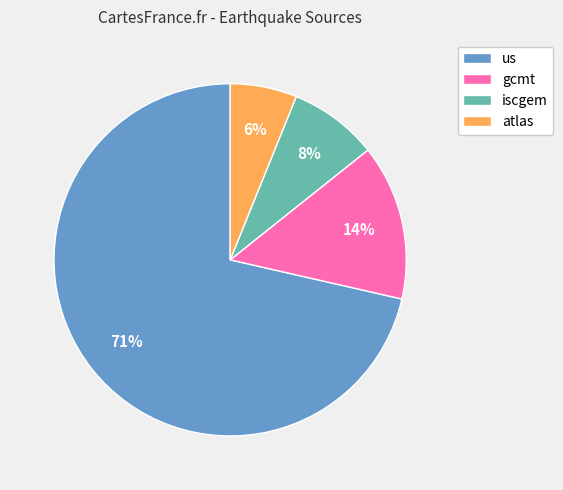

Which has a higher value, iscgem or gcmt?

gcmt